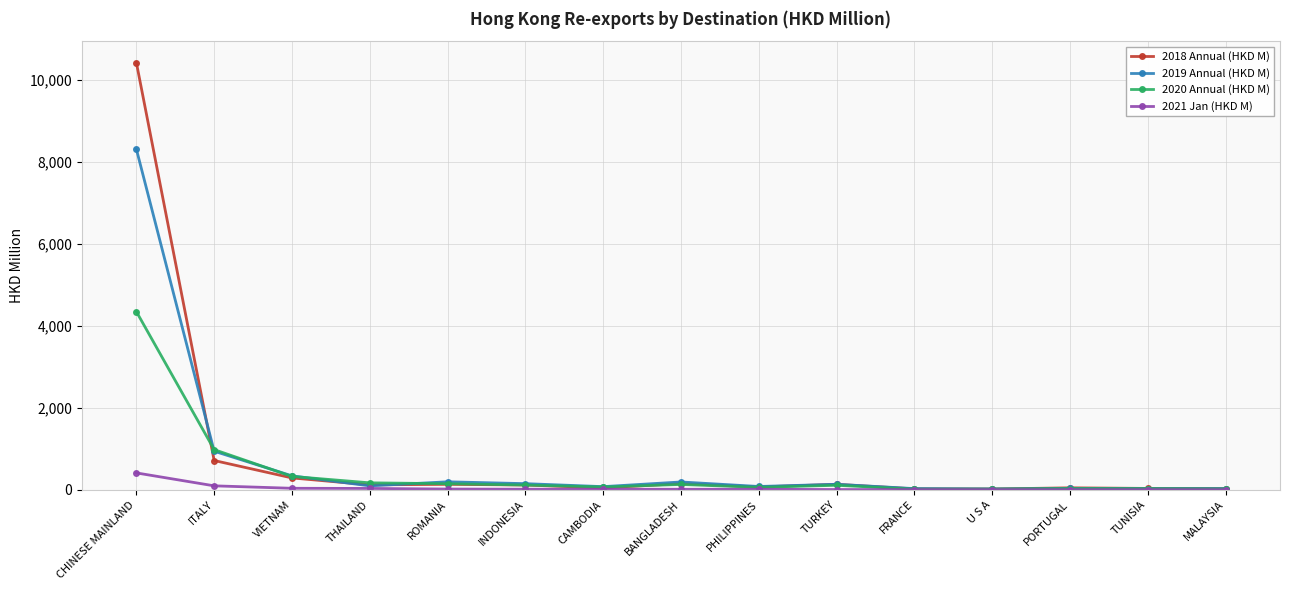

What is the smallest value displayed?

1.6